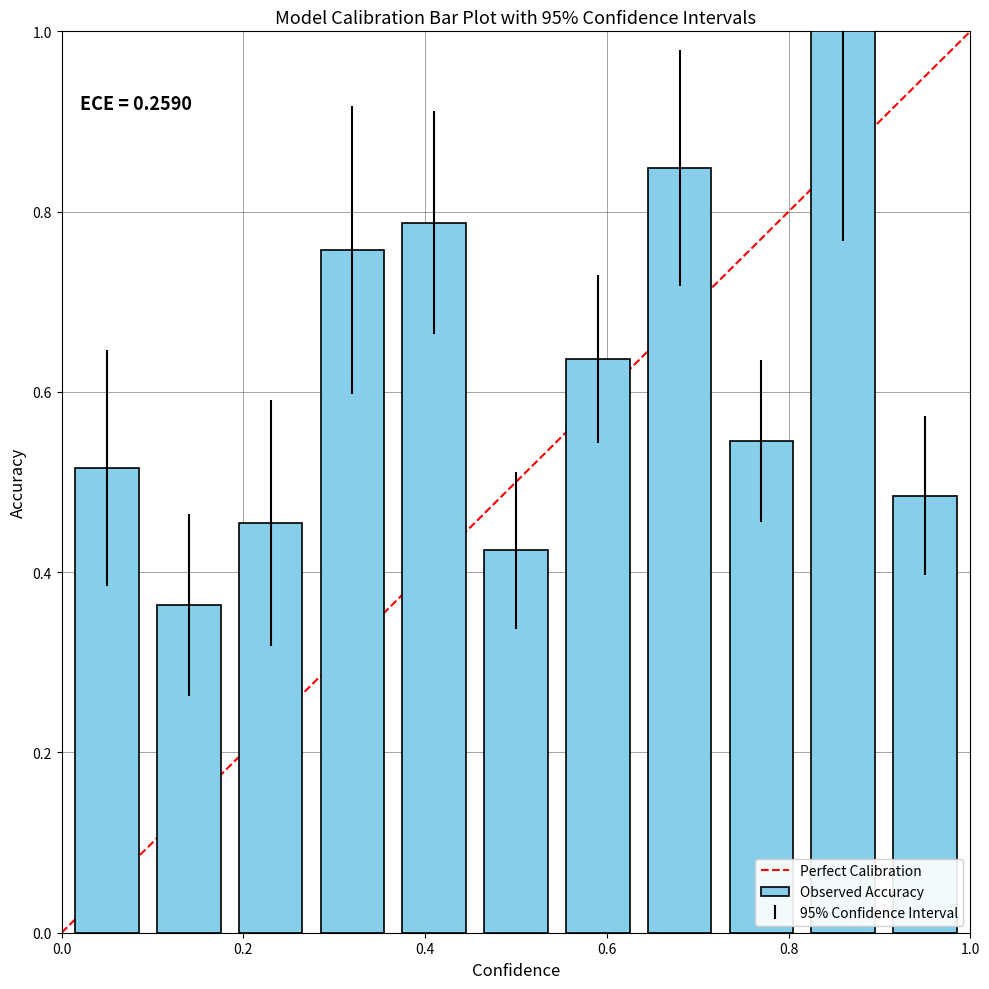

What is the greatest value displayed?

1.0